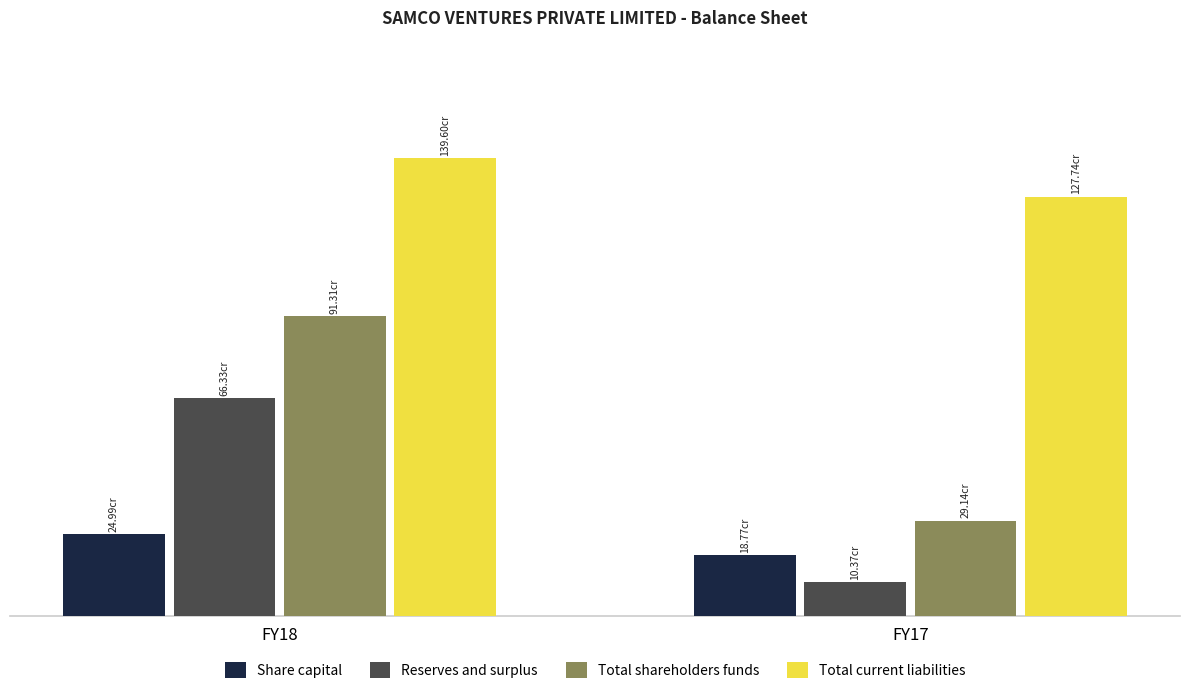

At how many categories does at least one series exceed 246062966?

2